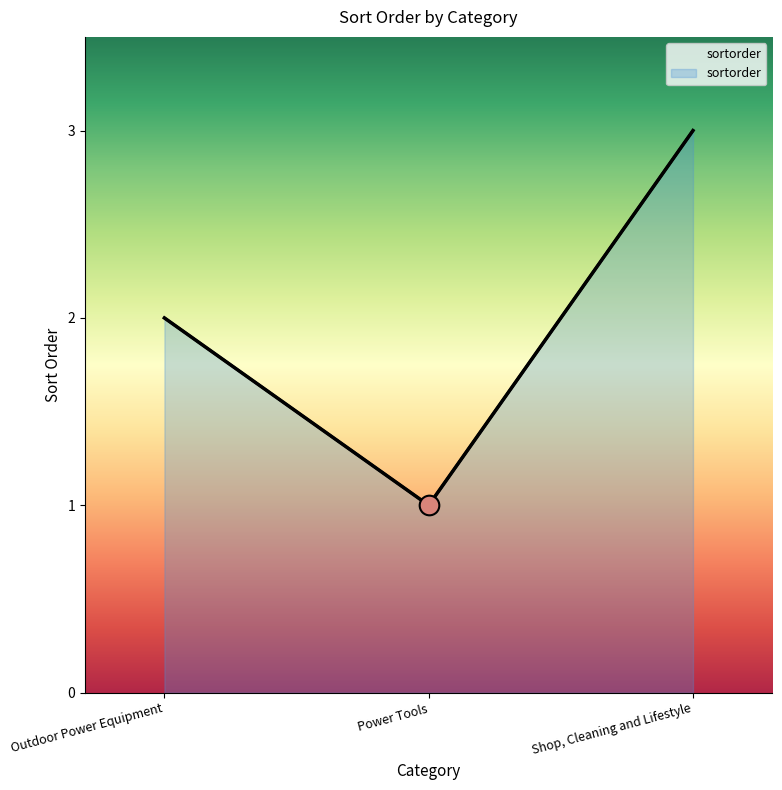

What is the change in value from Power Tools to Shop, Cleaning and Lifestyle?

+2